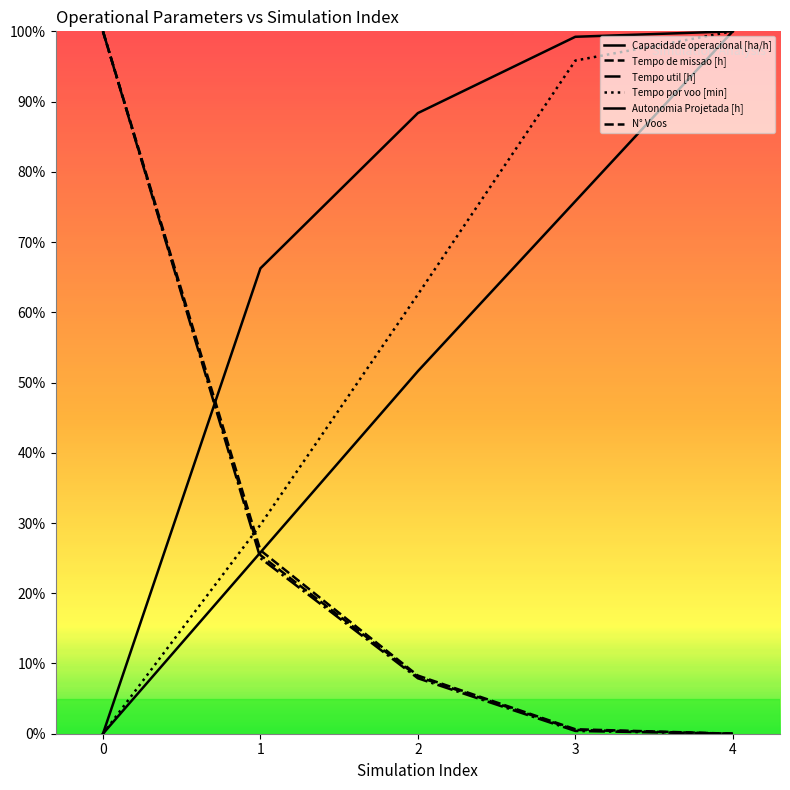

True or false: Tempo por voo [min] and Tempo util [h] cross at least once.

True